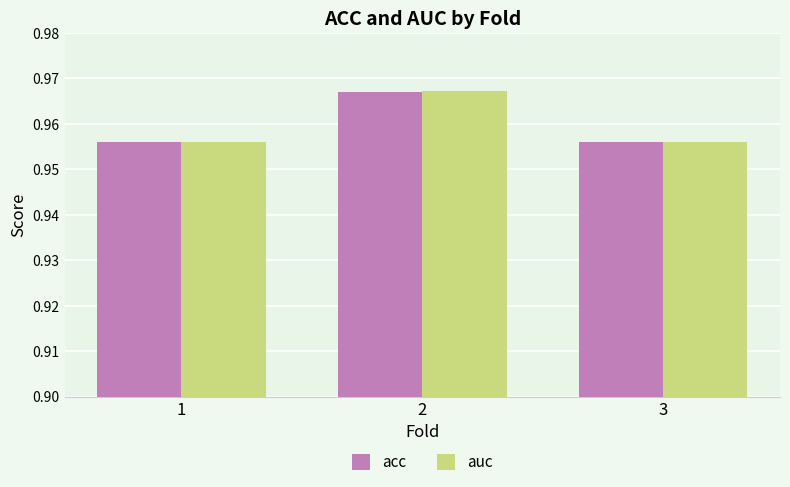

Is it true that acc equals 0.3 at 3?

False